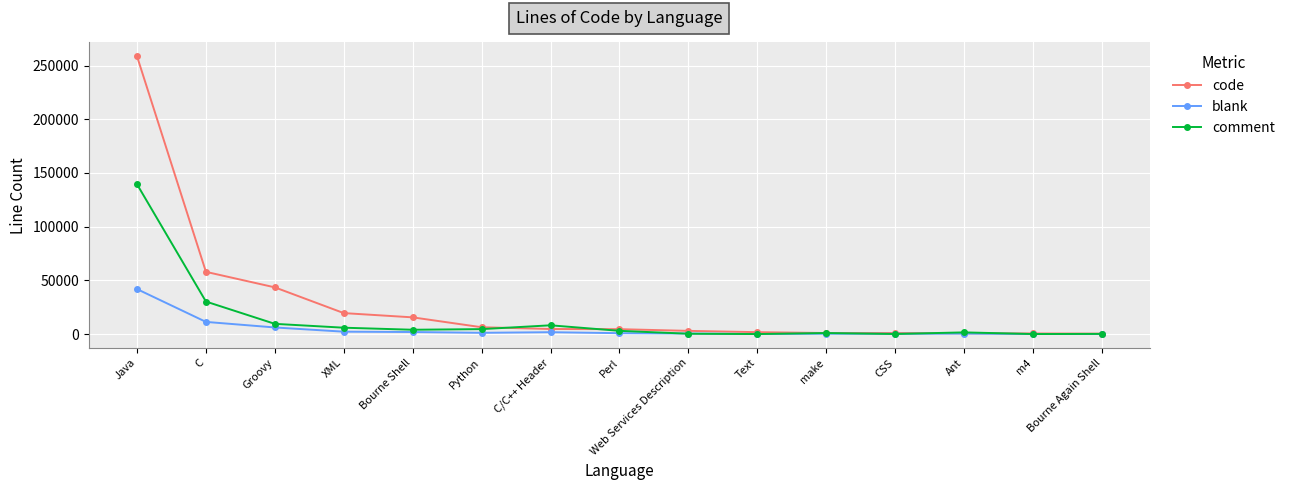

In blank, how many points are lower than both neighbors (excluding endpoints)?

4